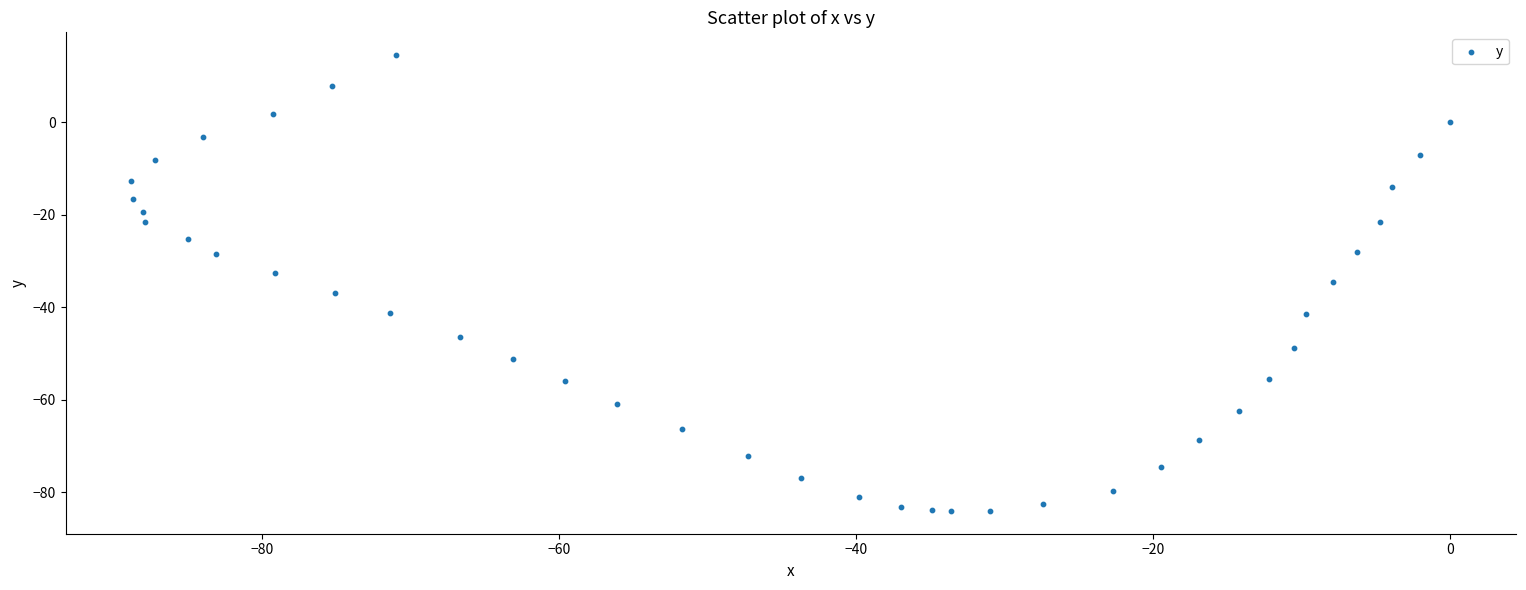

What is the range of X values (max minus min)?

88.8